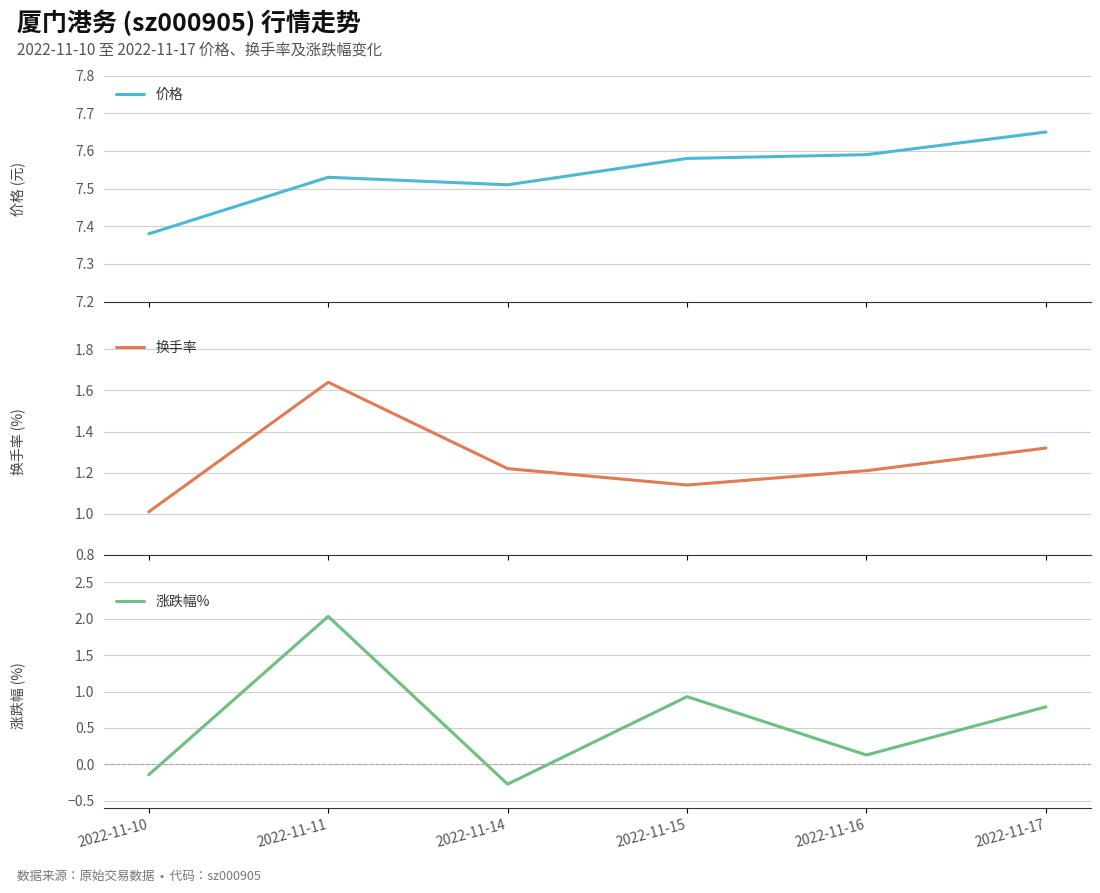

At 2022-11-14, list the series in order from smallest to largest.

涨跌幅%, 换手率, 价格